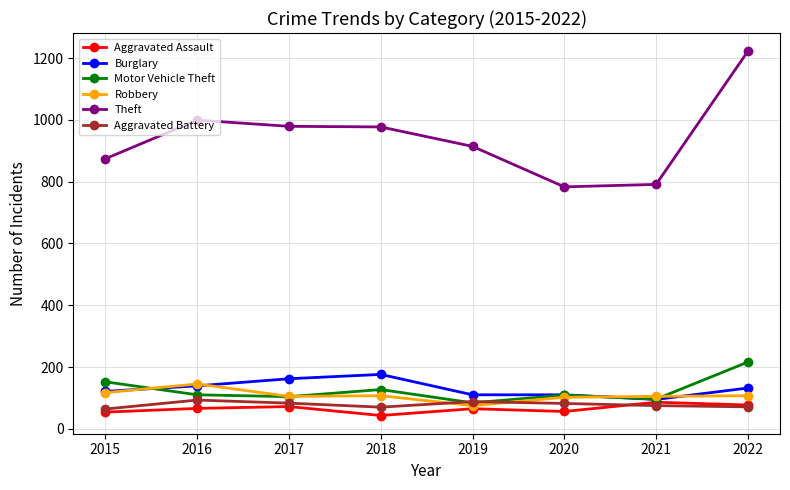

How many series are shown in this chart?

6